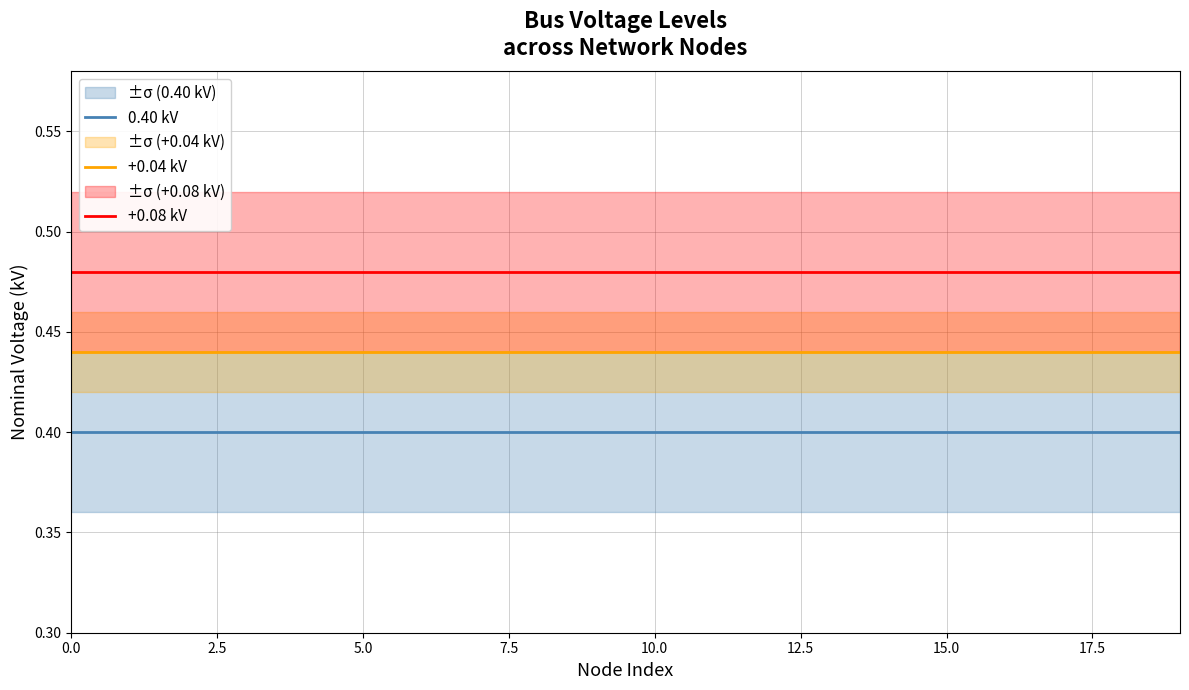

Rank the series by their maximum value, from highest to lowest.

+0.08 kV, +0.04 kV, 0.40 kV